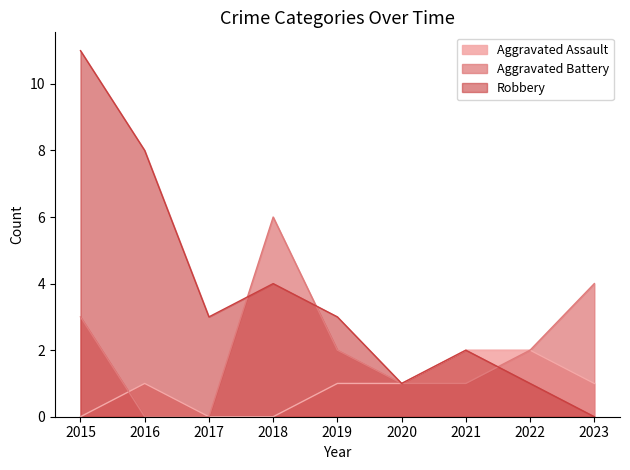

What is the spread (max minus min) of values at 2015?

11